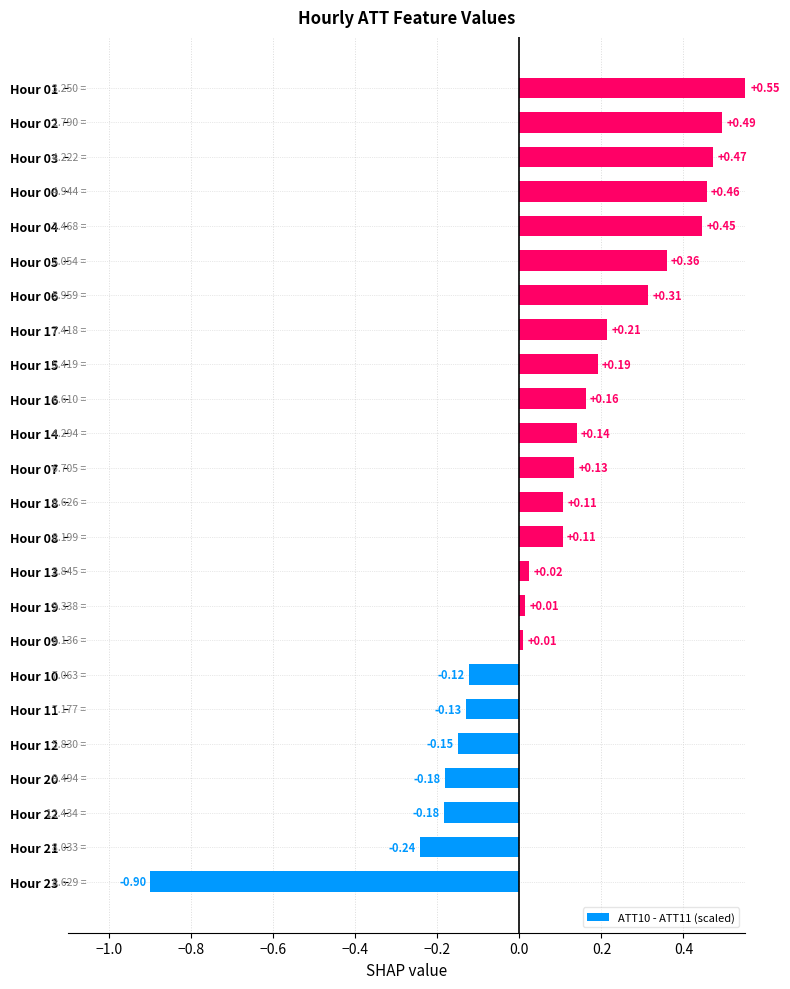

How many bars are there in total?

24